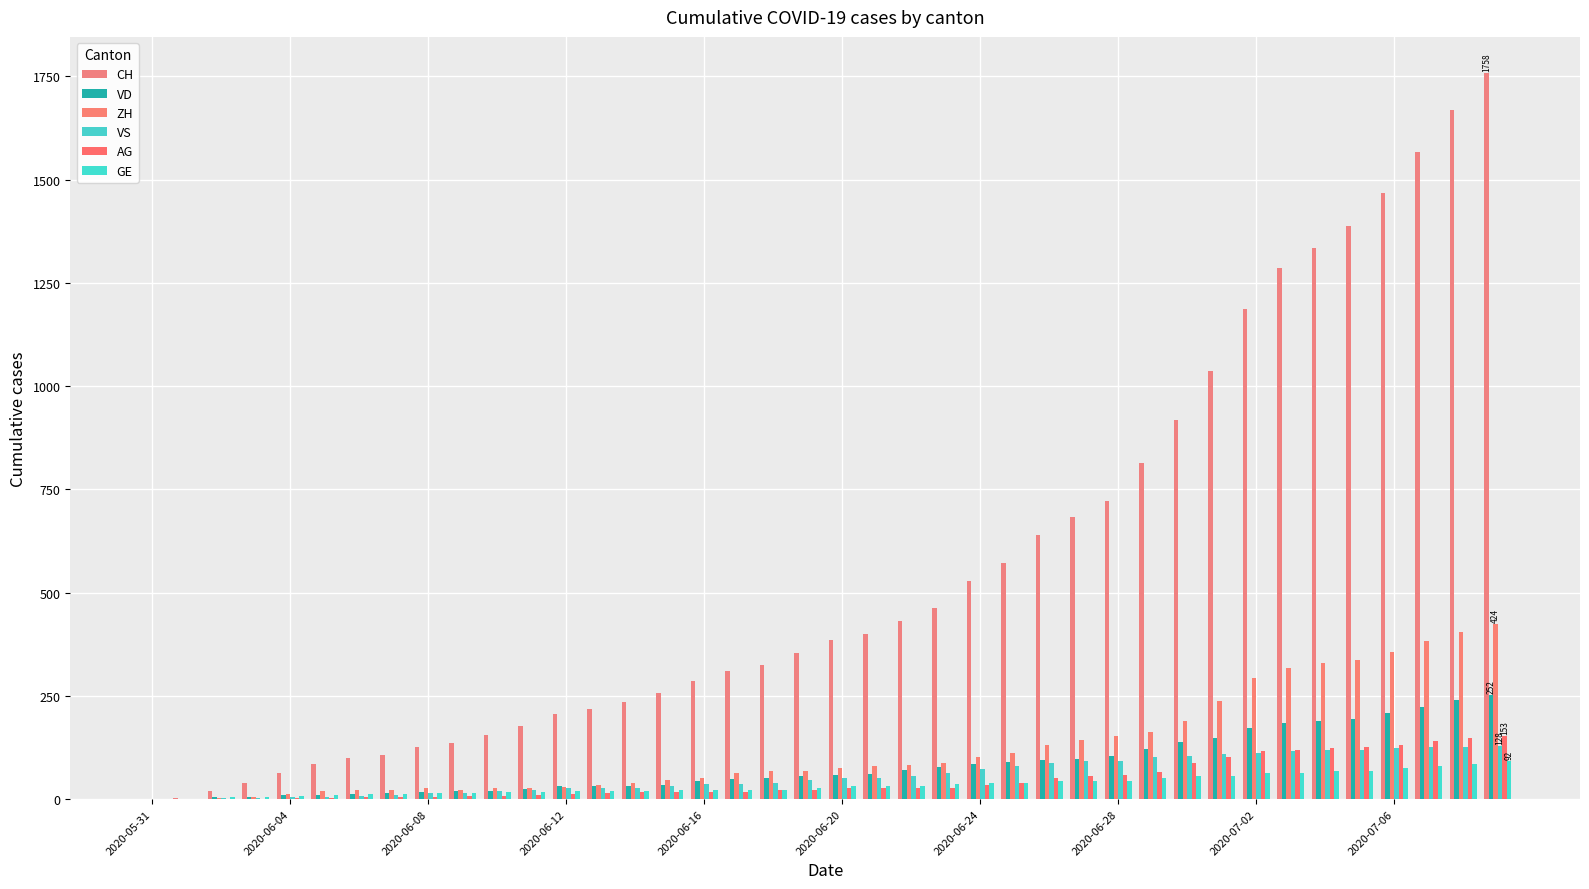

Count the number of data series in this chart.

6